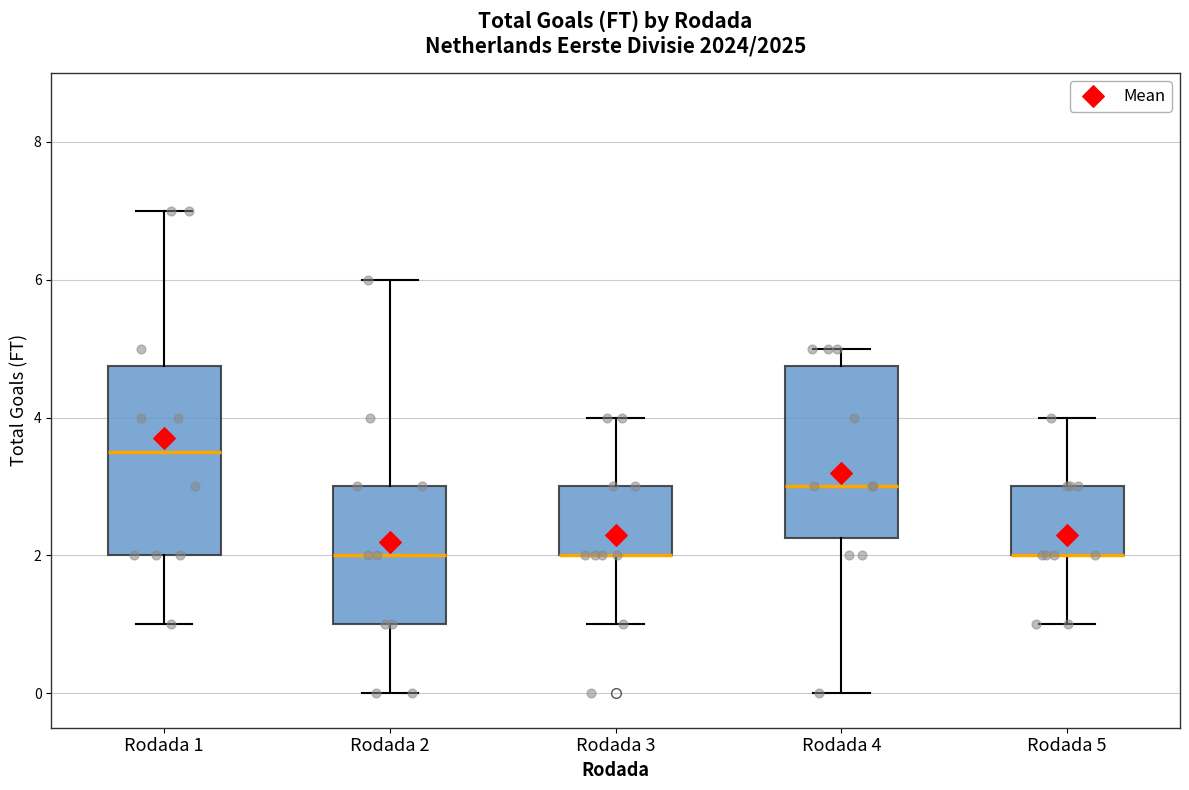

Reading left to right, transcribe this box plot: for each box, give where its median line is, the range the box spans, and where its two whiskers end, as read against the y-axis. The values are not printed on the chart, so give them approximately, as read against the axis.

Rodada 1: median 3.6, box 2.0 to 4.8, whiskers 1.0 to 7.0
Rodada 2: median 2.0, box 1.0 to 3.0, whiskers 0.0 to 6.0
Rodada 3: median 2.0 (drawn on the box's lower edge), box 2.0 to 3.0, whiskers 1.0 to 4.0
Rodada 4: median 3.0, box 2.2 to 4.8, whiskers 0.0 to 5.0
Rodada 5: median 2.0 (drawn on the box's lower edge), box 2.0 to 3.0, whiskers 1.0 to 4.0